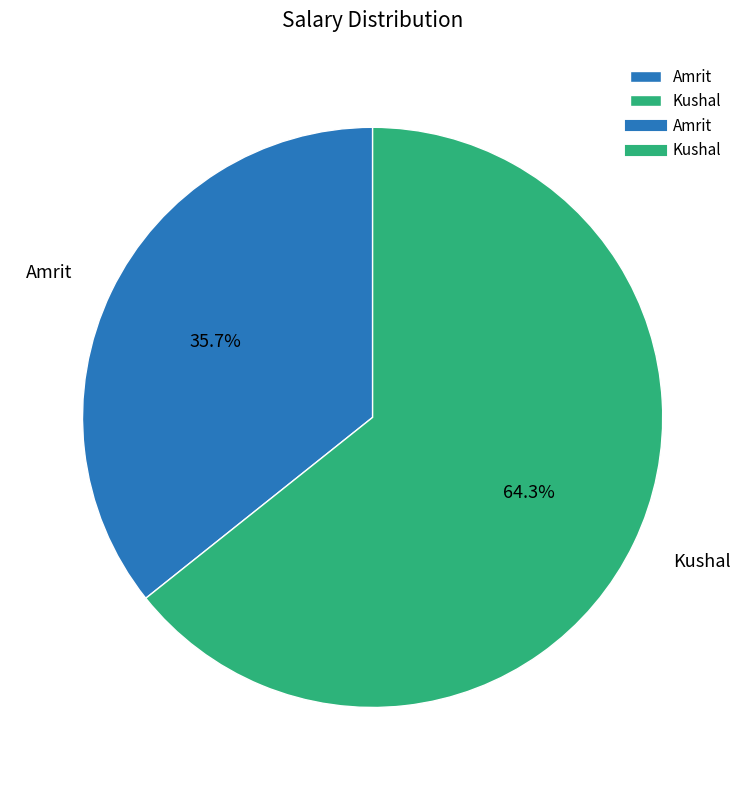

Is it true that Amrit is 36% of the pie?

True